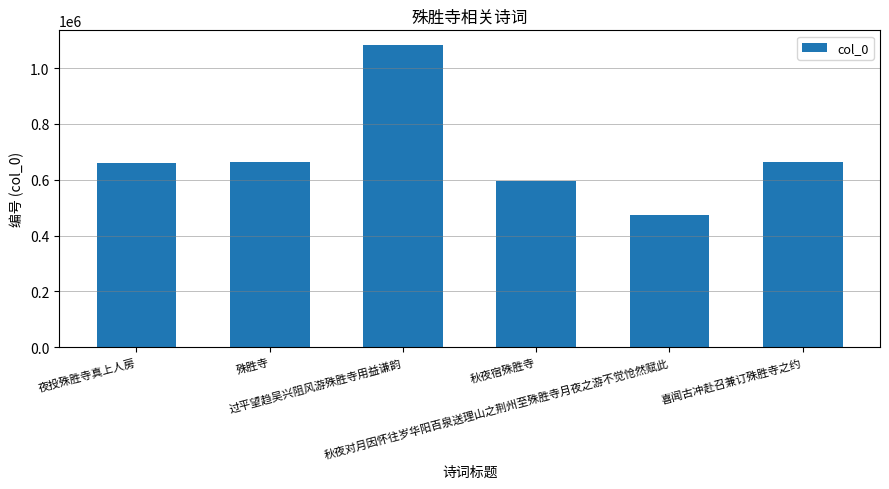

What is the value of the 1st bar from the left?

661491